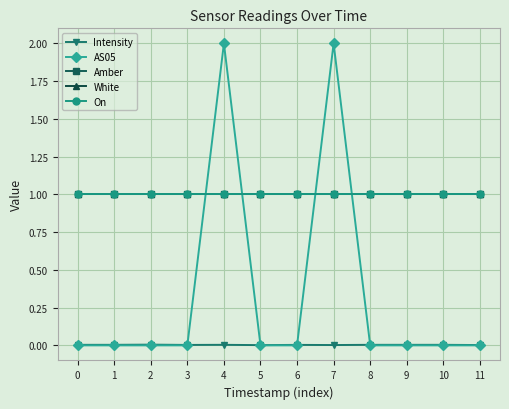

Does the chart have visible grid lines?

Yes